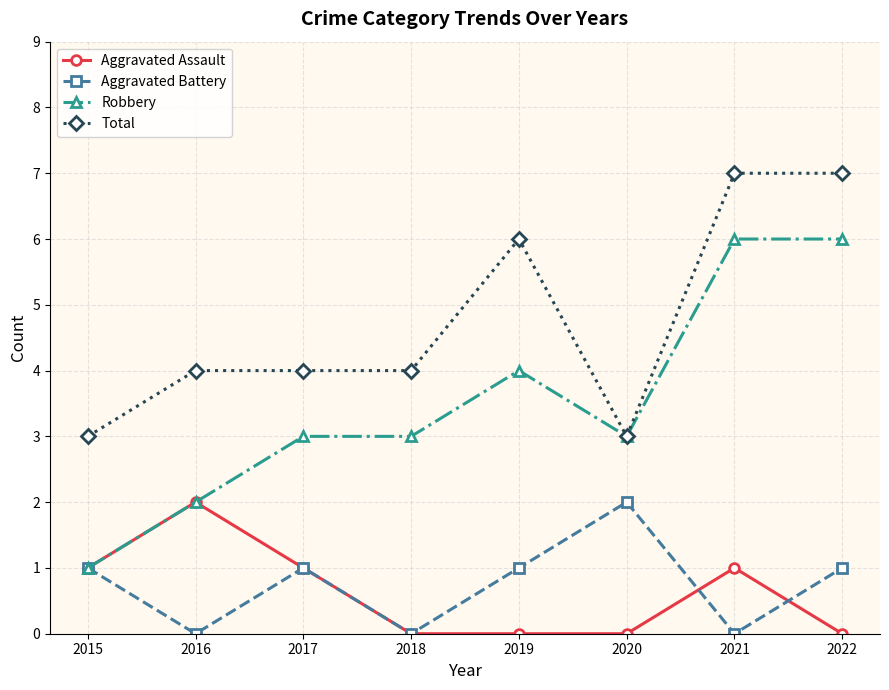

How many series are shown in this chart?

4